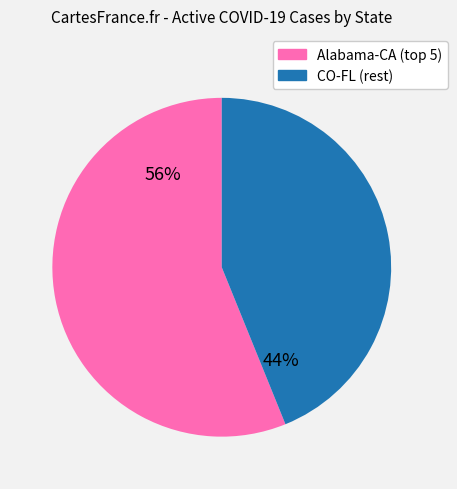

Does any single category account for the majority?

Yes